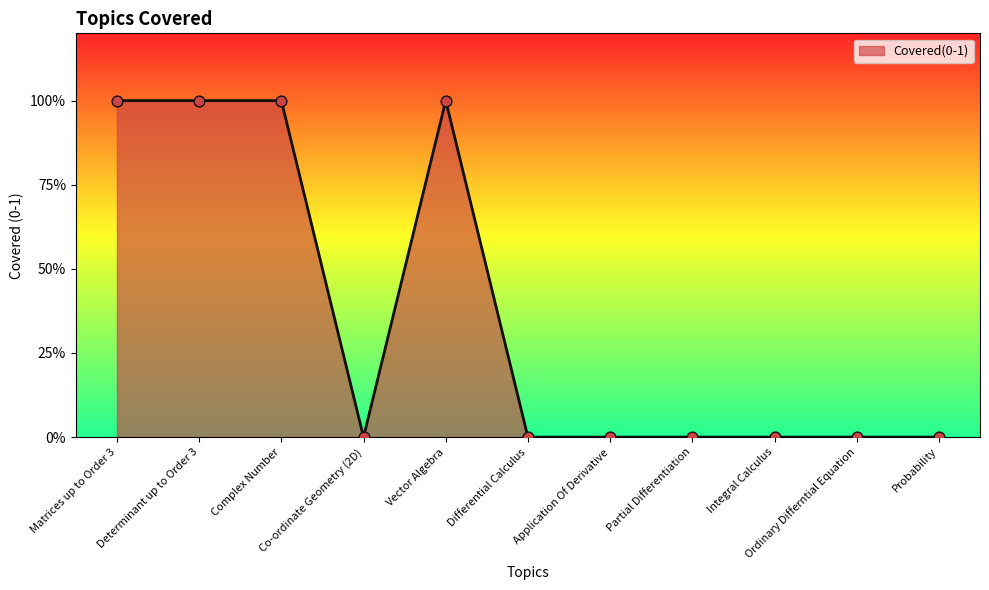

Which has a higher value, Differential Calculus or Vector Algebra?

Vector Algebra